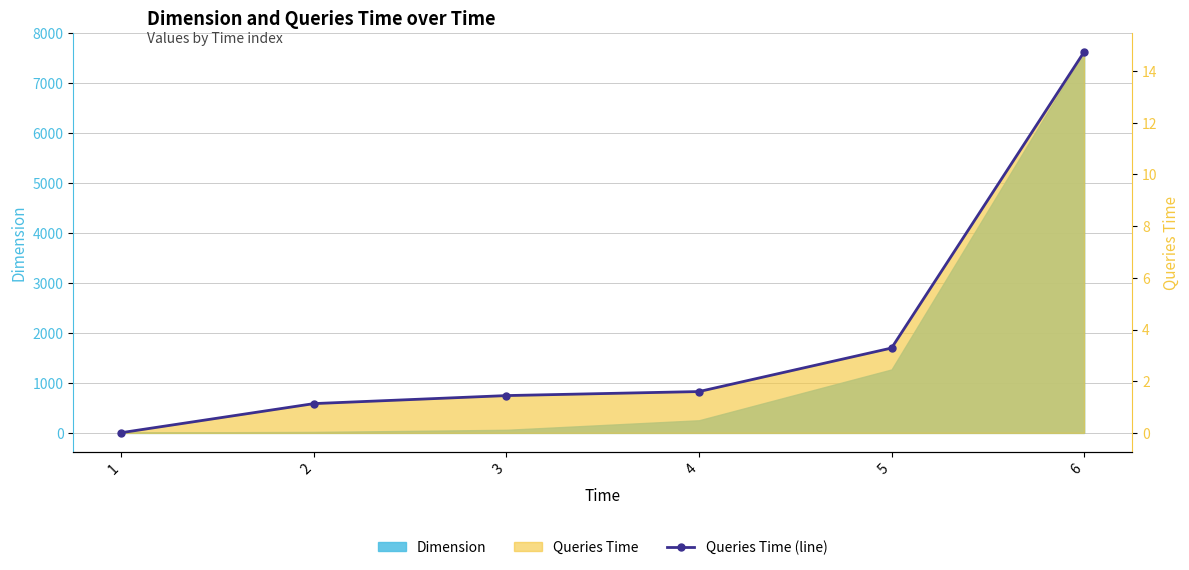

Which category has the lowest value across all series?

1